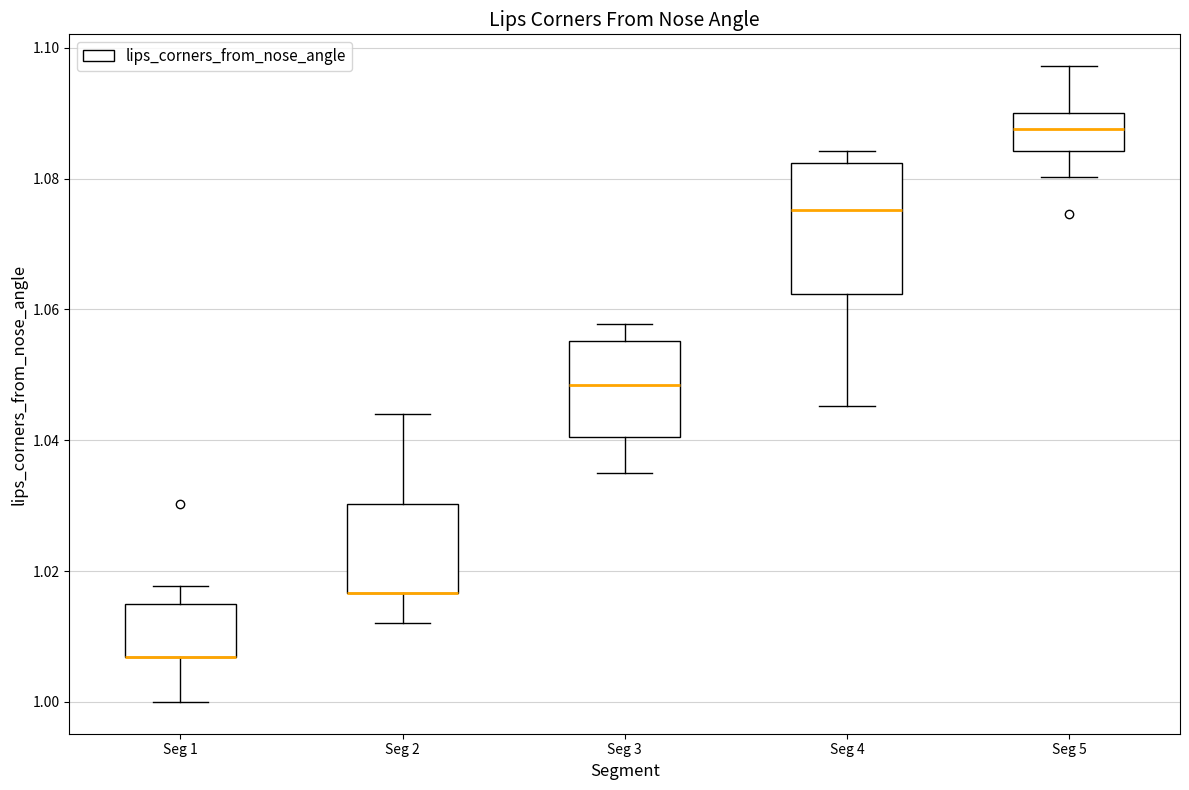

Which box is the tallest, from its lower edge to its upper edge?

Seg 4